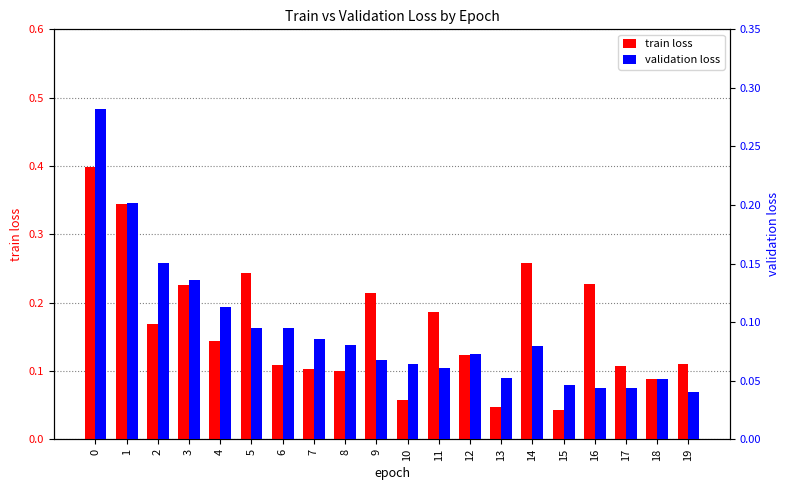

At which label is train loss closest to 0?

15